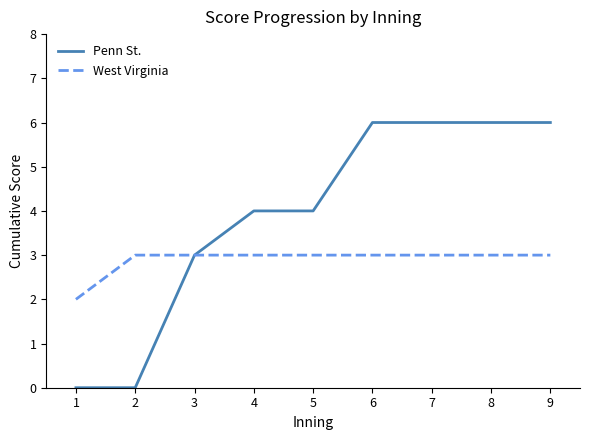

How many lines are shown in the chart?

2